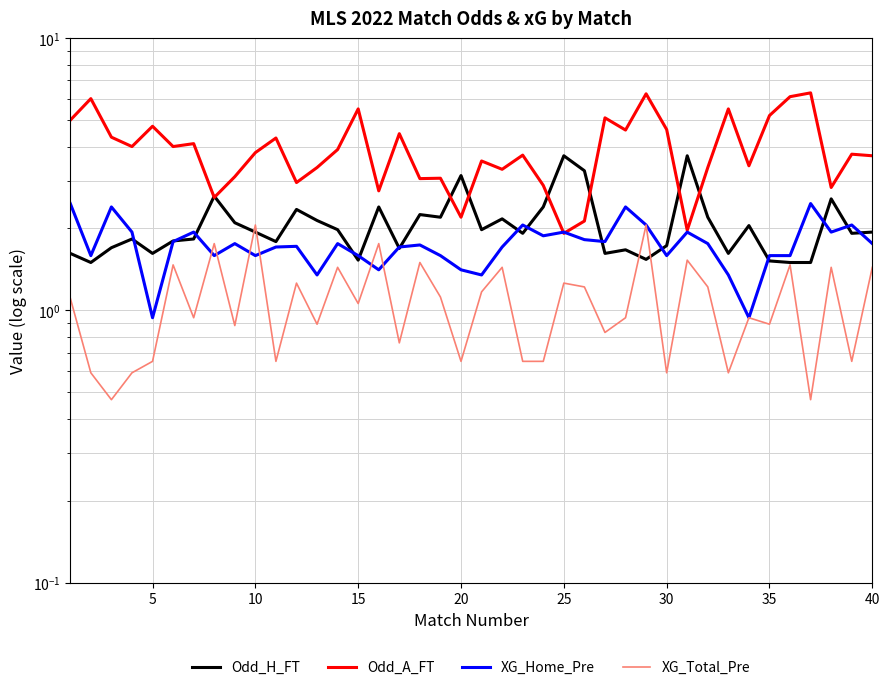

What is the difference between the highest and lowest values at 25?

2.5